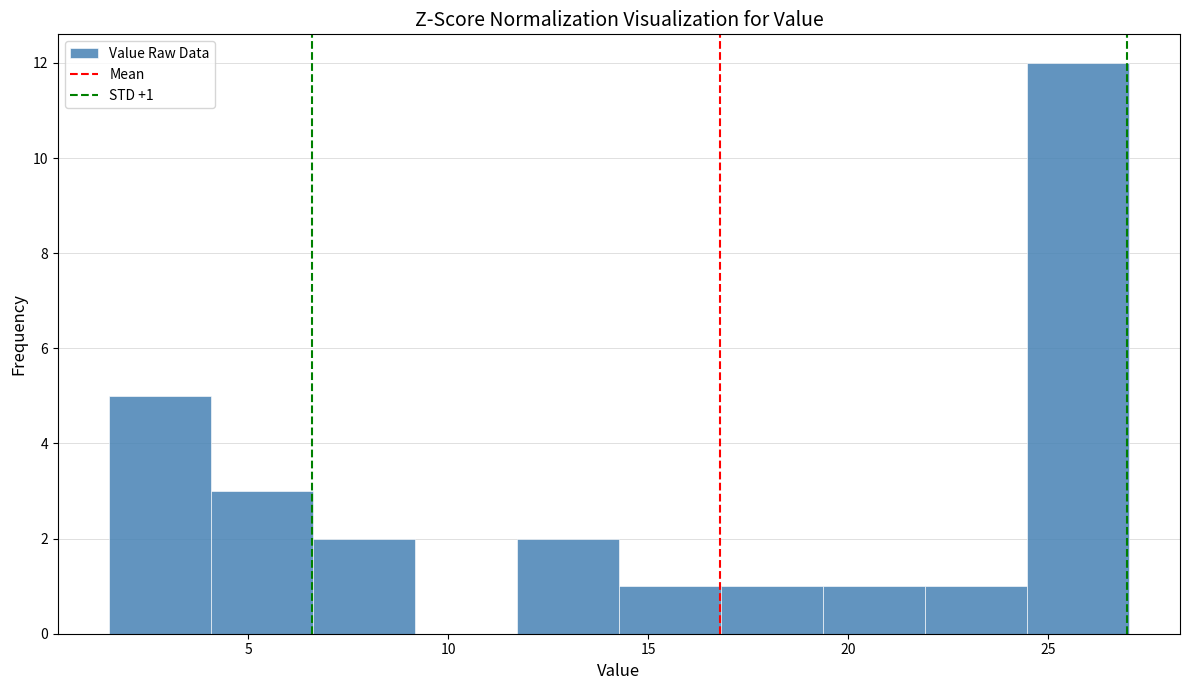

Which range on the x-axis has the tallest bar?

24.5 to 27.0